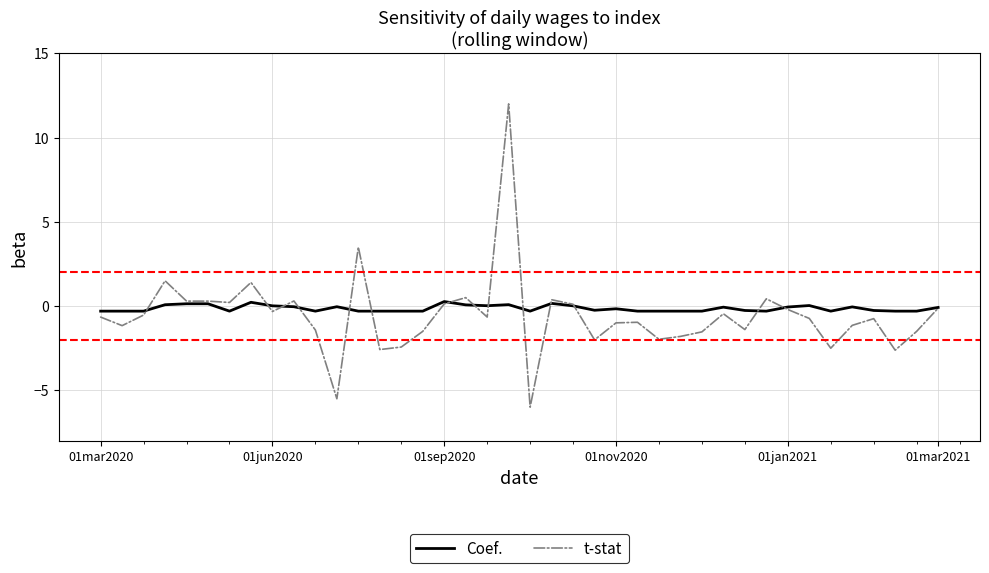

What is the smallest value displayed?

-6.0